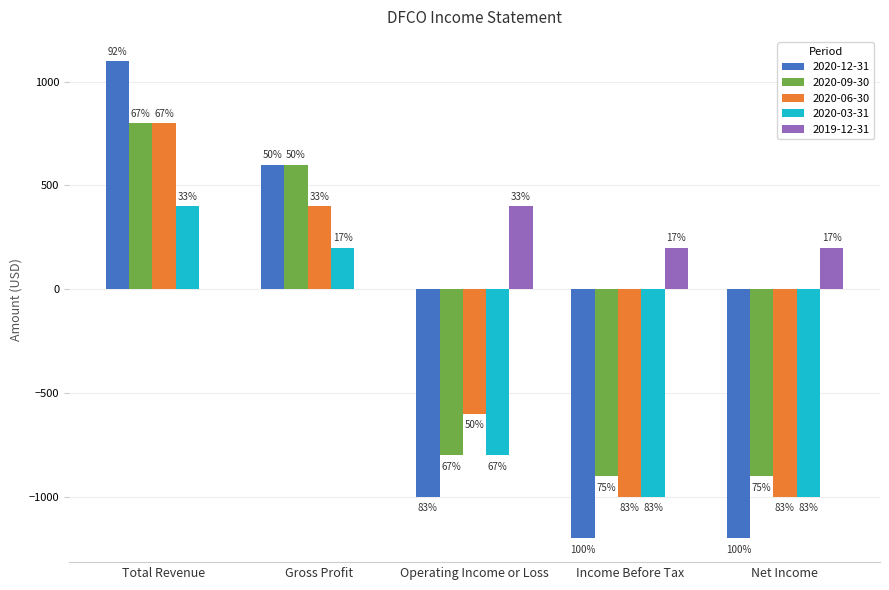

Are the bars grouped side by side (vs. stacked)?

Yes